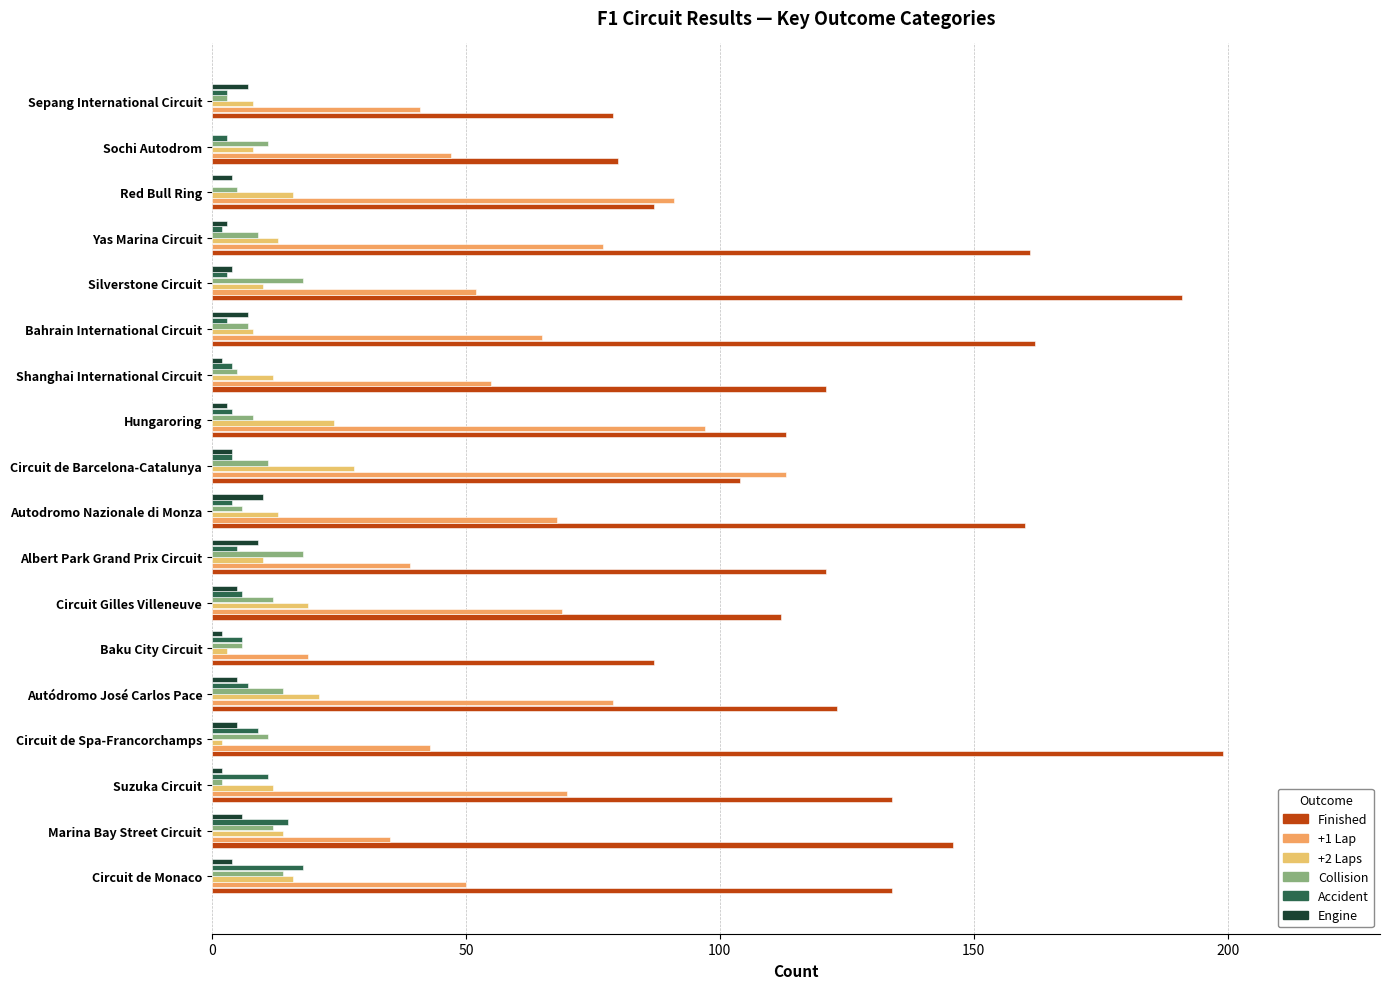

List the series in order of their peak value, highest first.

Finished, +1 Lap, +2 Laps, Collision, Accident, Engine